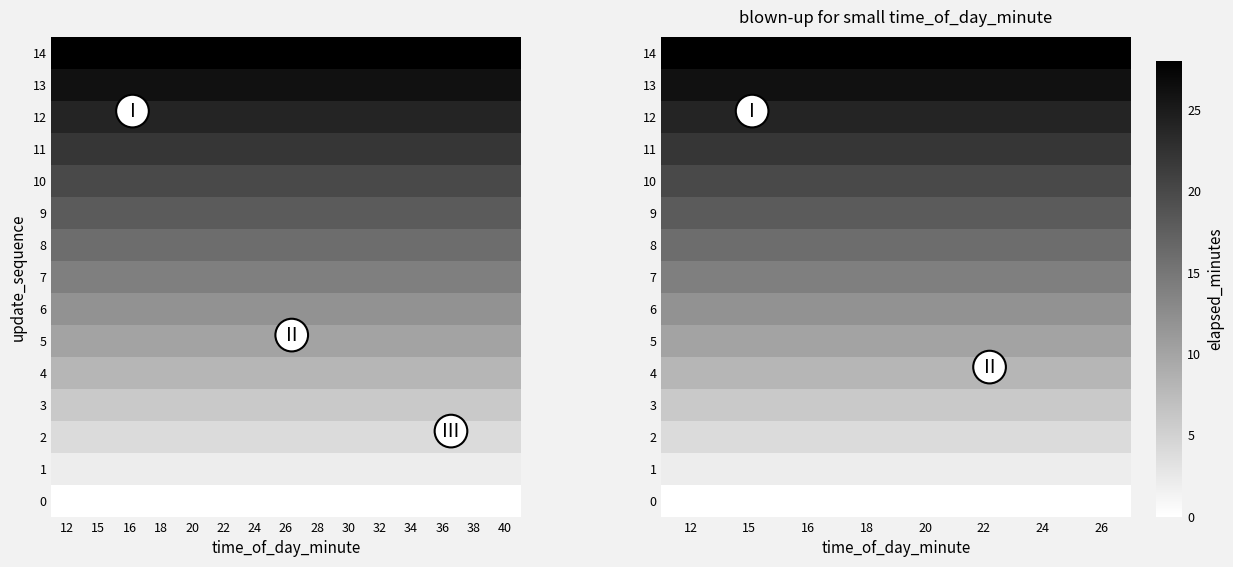

Between 15 and 26, which is larger?

15